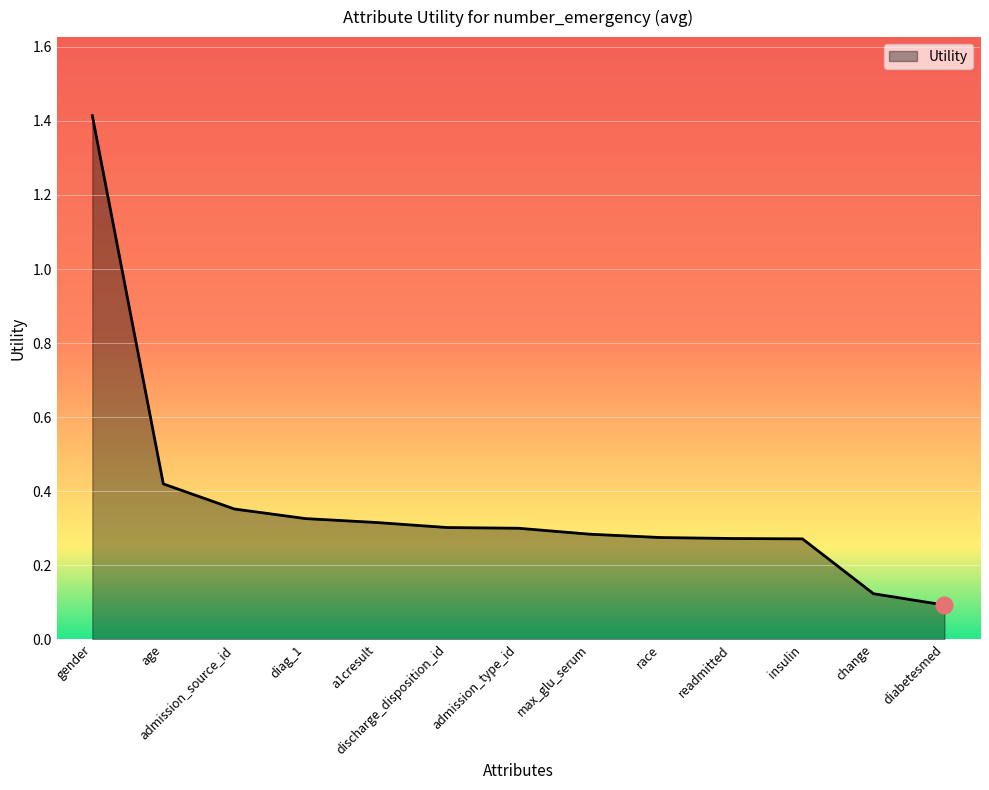

At which label is the value closest to 0?

diabetesmed